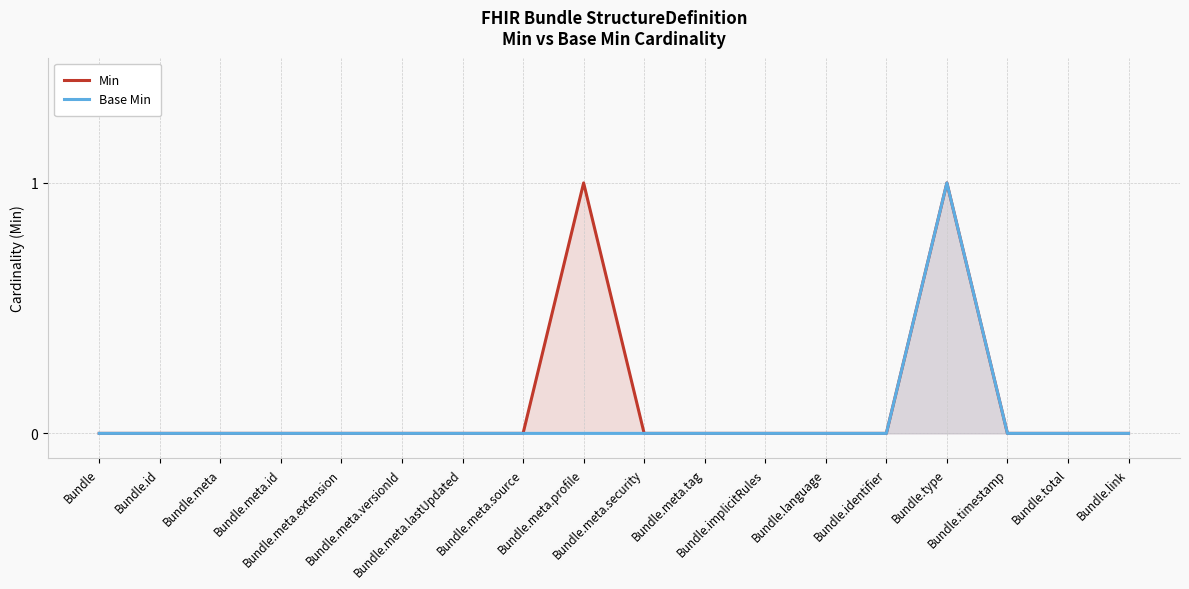

At which category is the sum across all series the highest?

Bundle.type